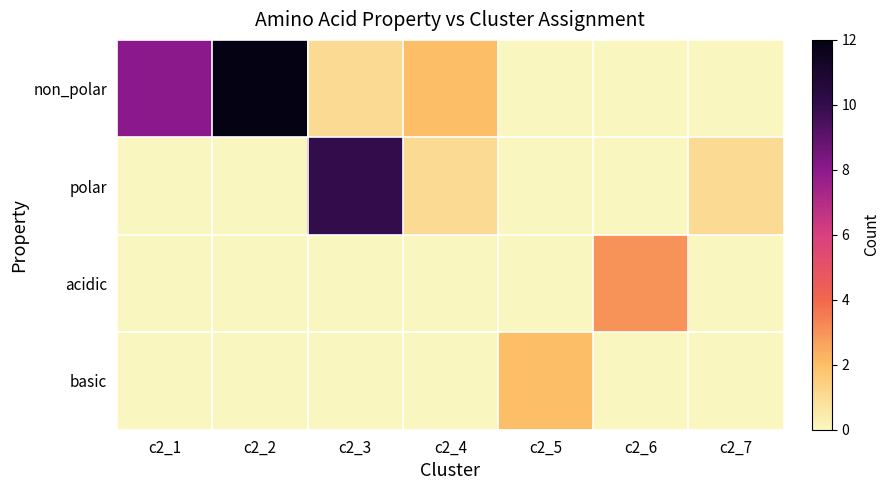

Which series changed the most between c2_3 and c2_7?

polar